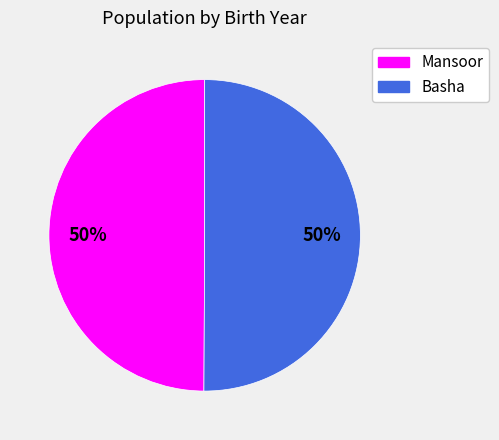

To the nearest percent, what portion does Mansoor represent?

50%